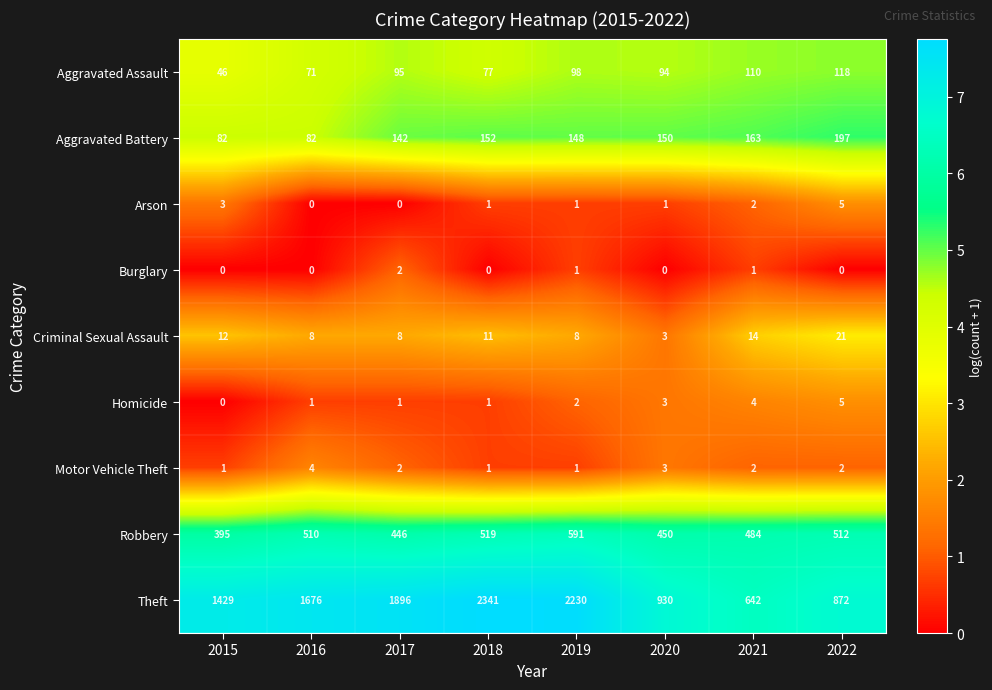

At which category is the sum across all series the highest?

2018